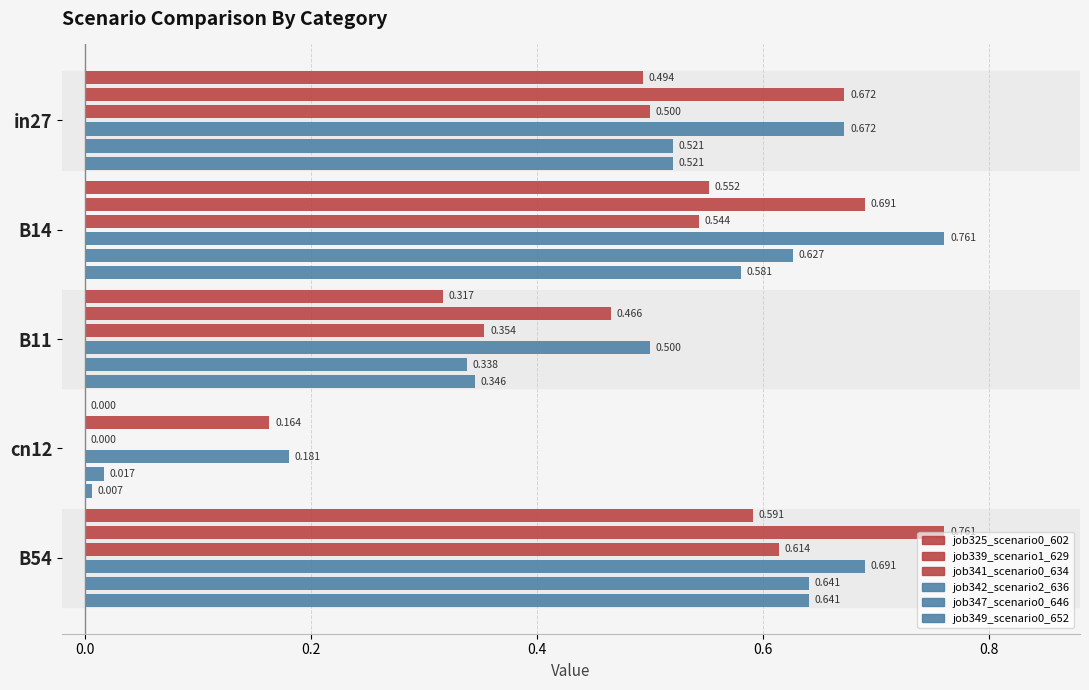

List the series in order of their peak value, highest first.

job339_scenario1_629, job342_scenario2_636, job347_scenario0_646, job349_scenario0_652, job341_scenario0_634, job325_scenario0_602